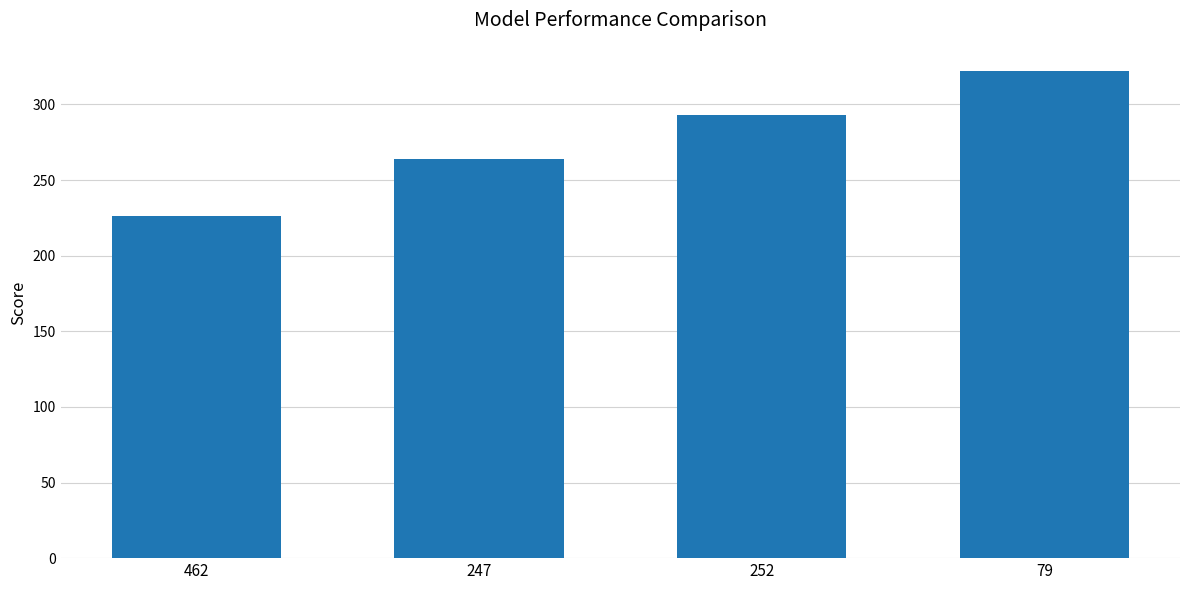

Are the bars grouped side by side (vs. stacked)?

No